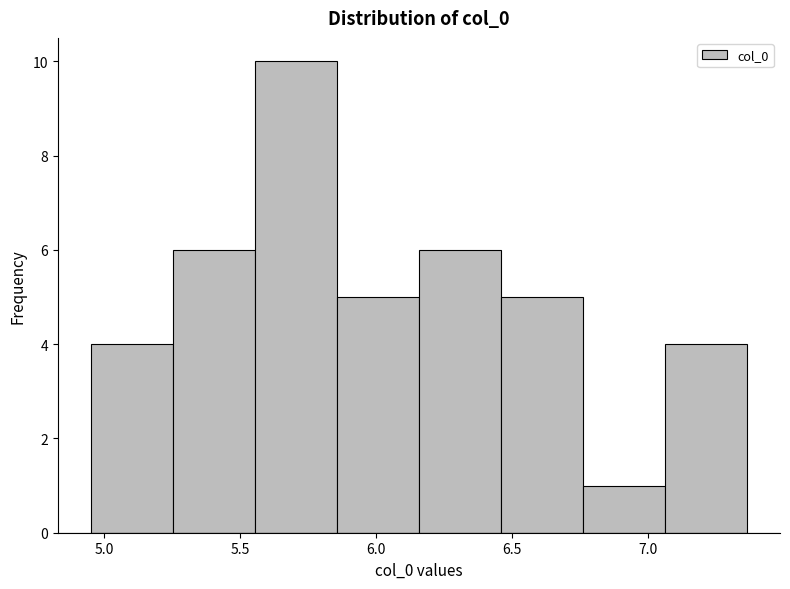

Reading left to right, transcribe this chart: for each bar, give the range it covers on the x-axis and its height. Neither the bar edges nor the heights are printed on the chart, so give them approximately, as read against the axes.

4.95 to 5.25: 4
5.25 to 5.55: 6
5.55 to 5.85: 10
5.85 to 6.15: 5
6.15 to 6.45: 6
6.45 to 6.75: 5
6.75 to 7.05: 1
7.05 to 7.35: 4